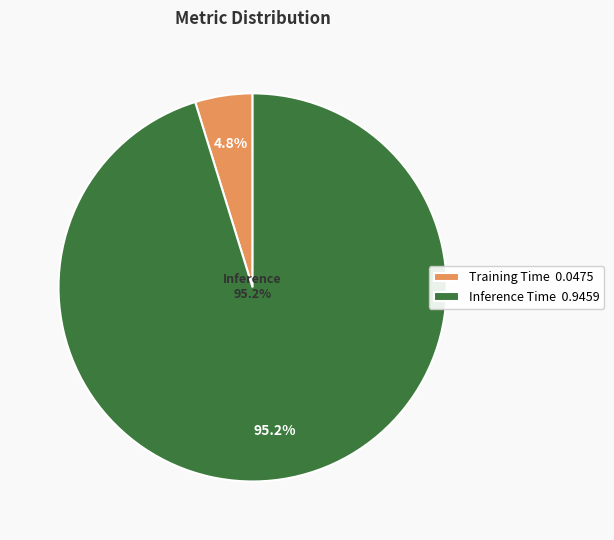

What percentage is the Inference Time slice, to the nearest percent?

95%